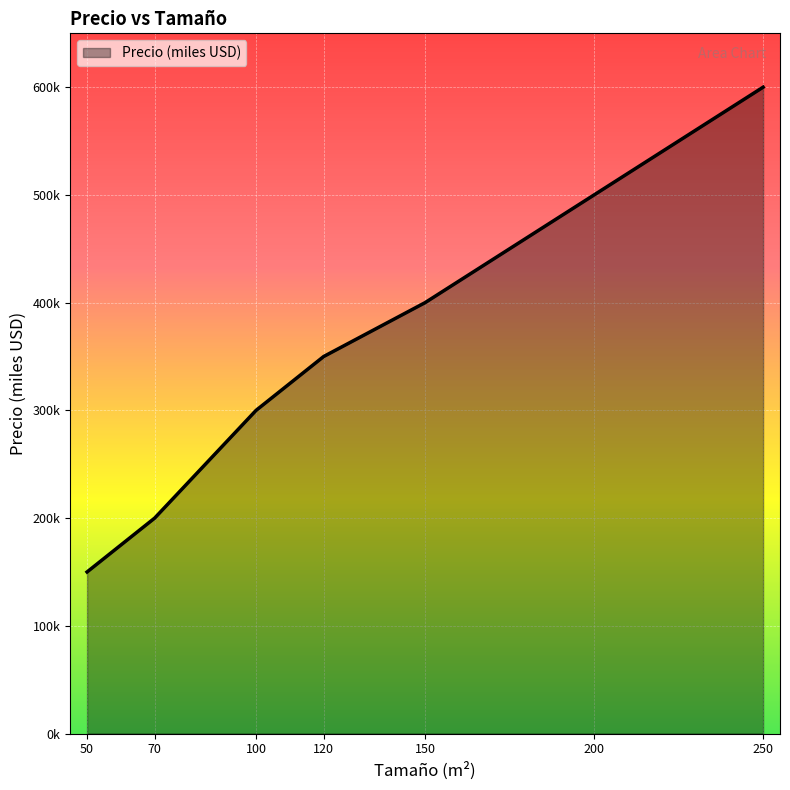

What is the change in value from 100 to 250?

+300